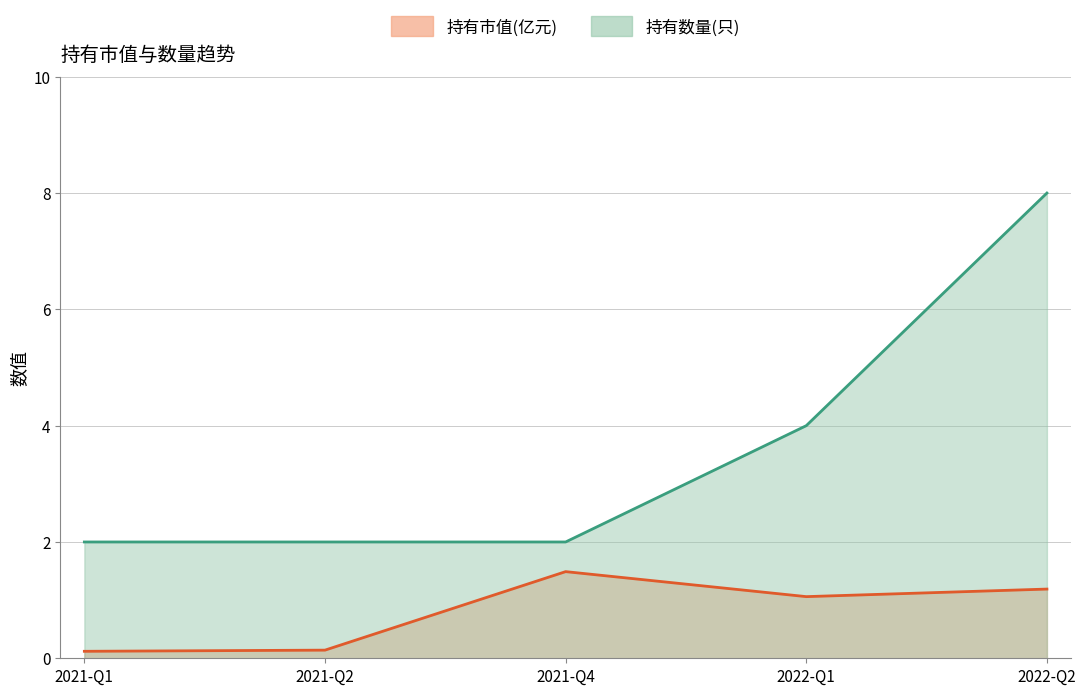

Count the number of data series in this chart.

2